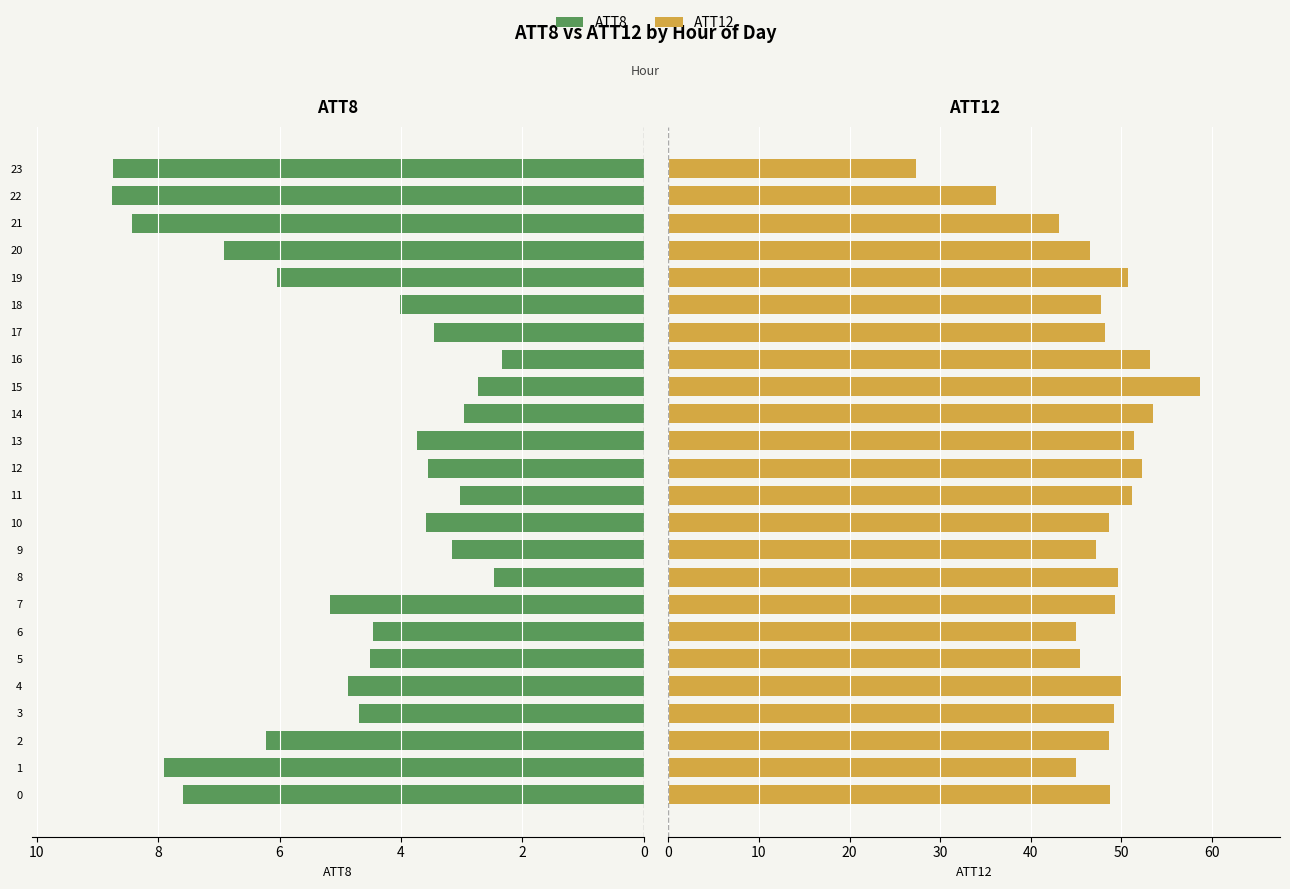

The value of ATT8 at 17 is 1.6. True or false?

False